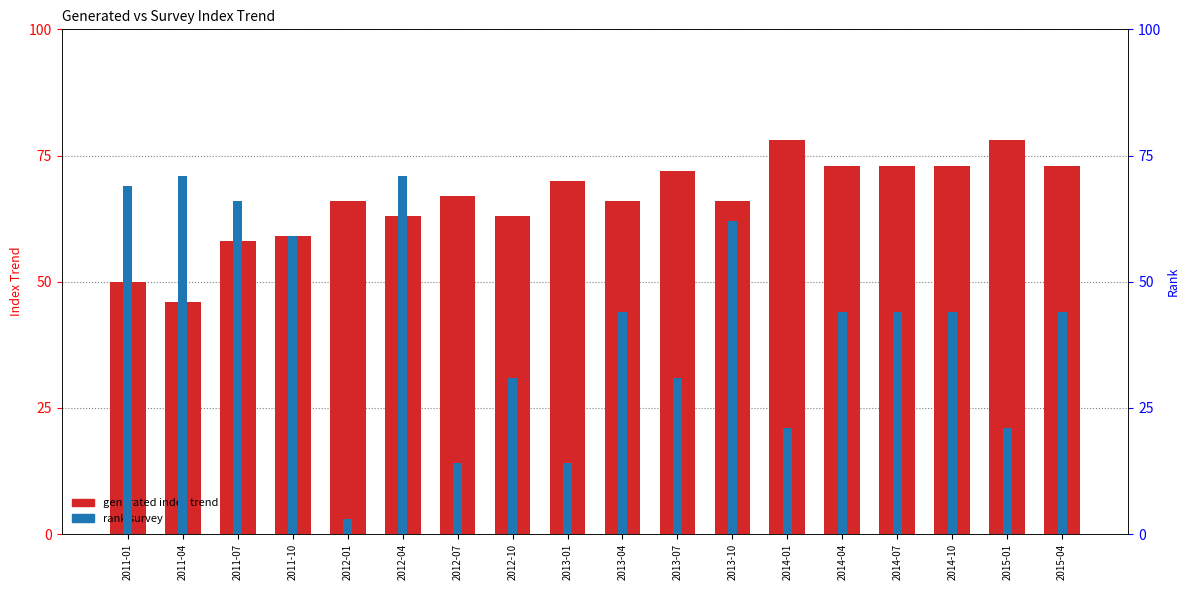

What are all the series names shown in the legend?

generated index trend, rank survey